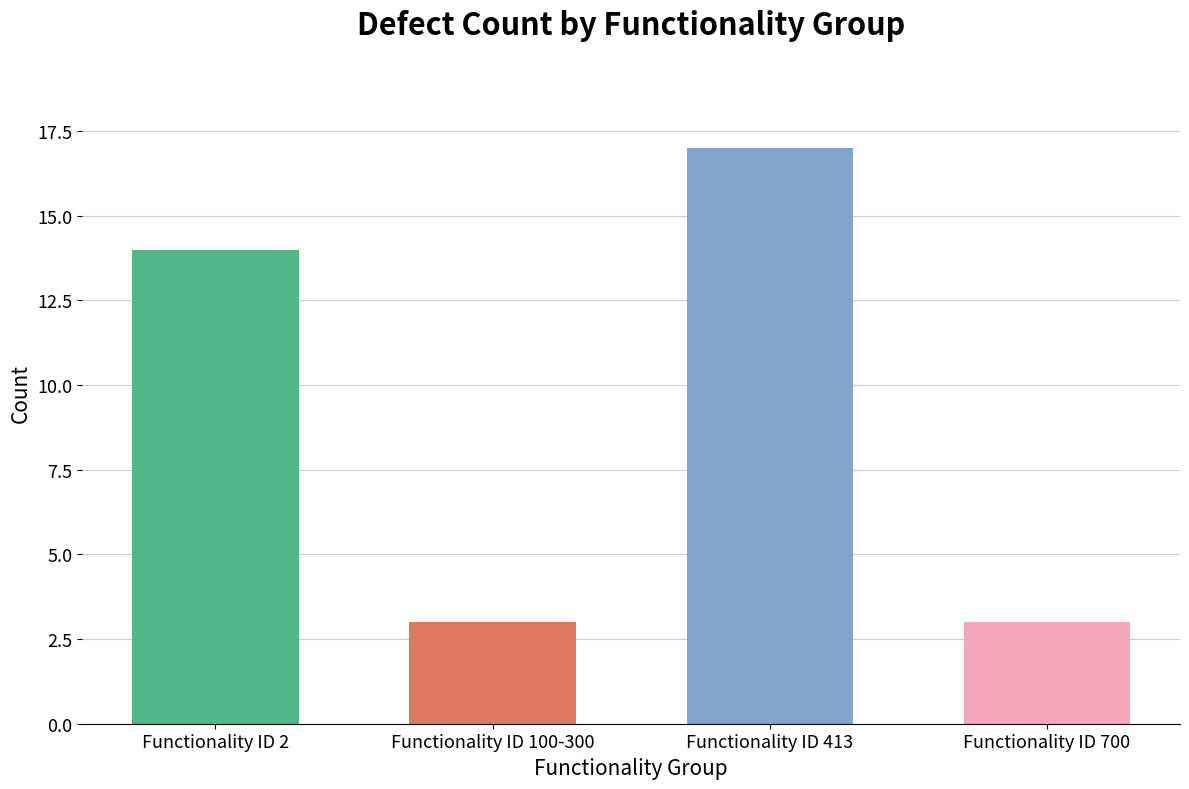

The value at Functionality ID 700 is 3. True or false?

True